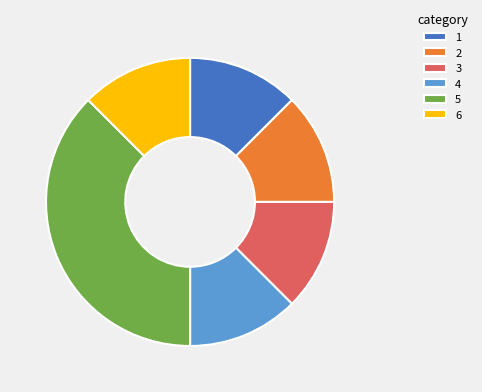

What is the largest slice in the pie chart?

5